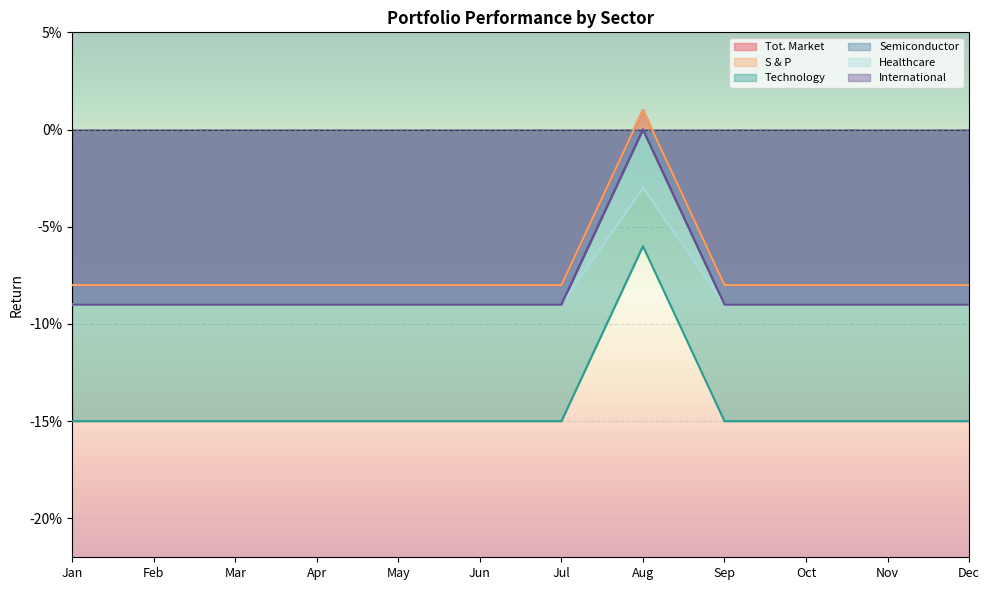

Does the chart display data point markers on the line(s)?

No